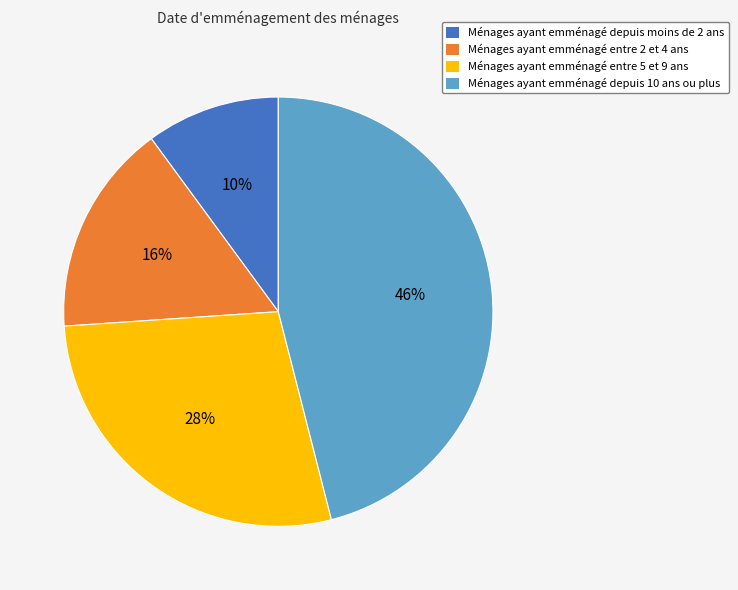

How many slices are in this pie chart?

4